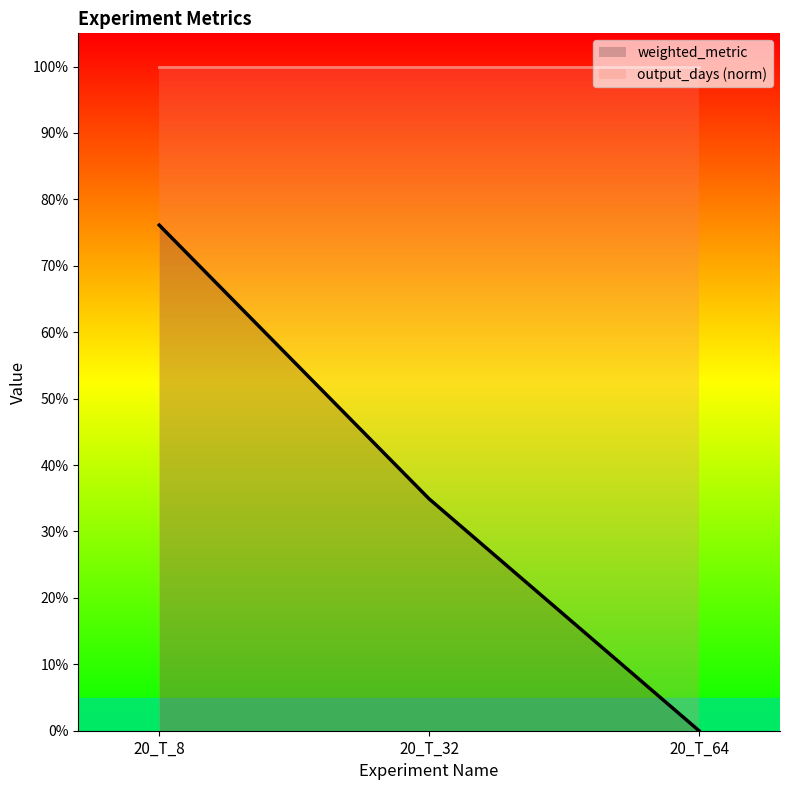

Is the value of weighted_metric at 20_T_8 greater than the value of output_days (norm) at 20_T_8?

No